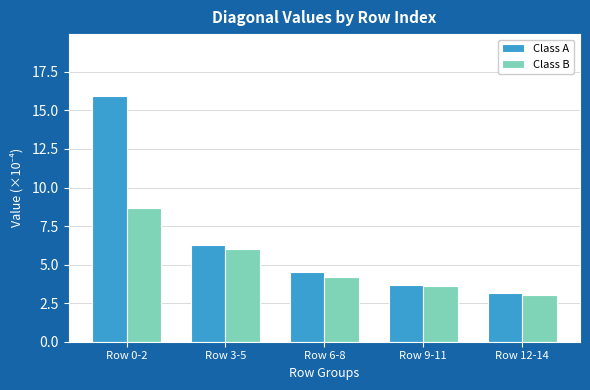

What is the label of the 3rd bar from the right?

Row 6-8